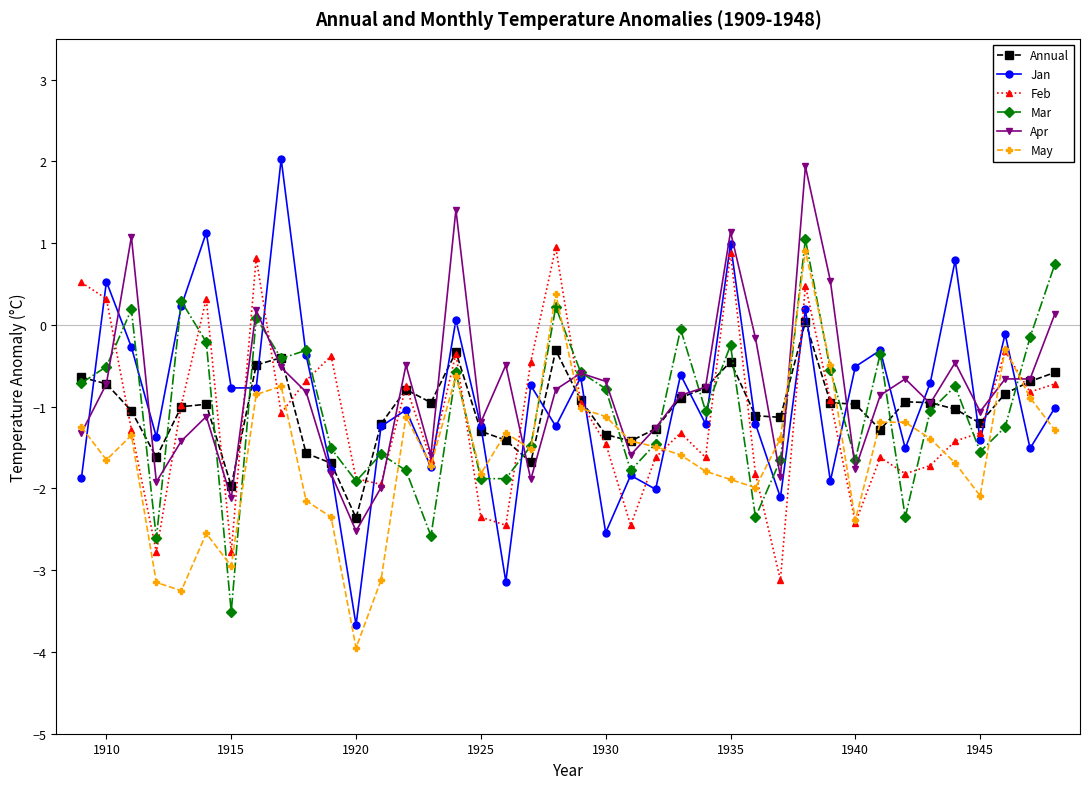

After their last crossing, which series has the higher values: Jan or May?

Jan